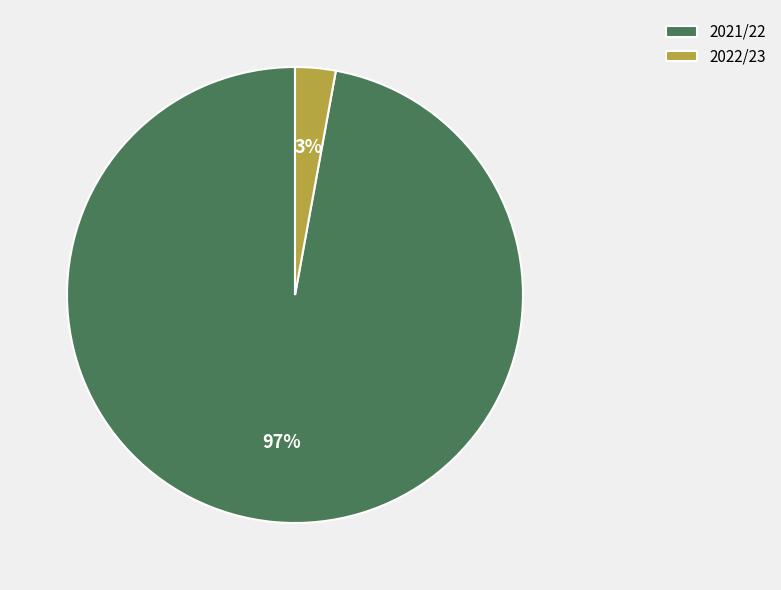

Which slice represents more than half of the pie?

2021/22